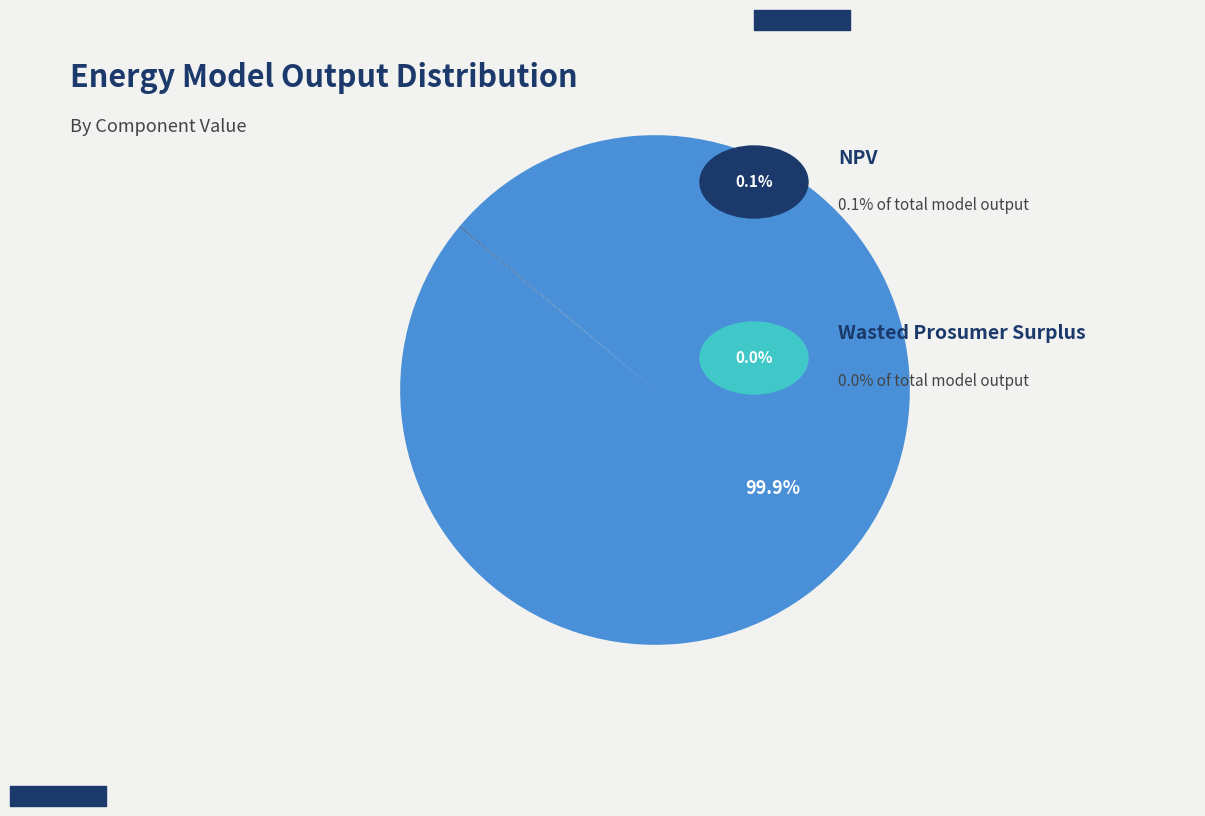

Is there any slice that represents more than half of the pie?

Yes